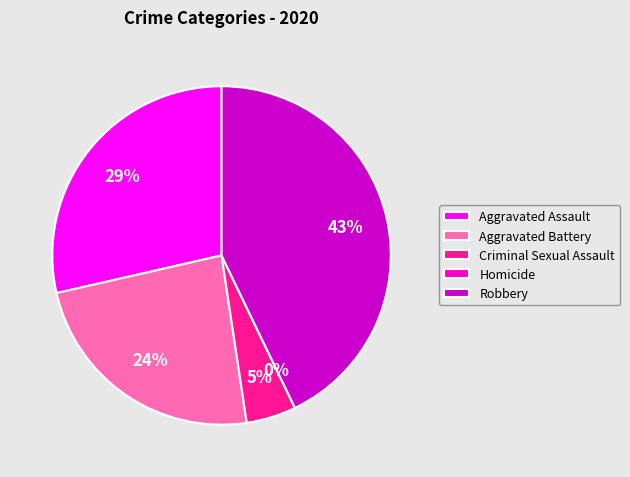

To the nearest percent, what percentage of the pie is Criminal Sexual Assault?

5%